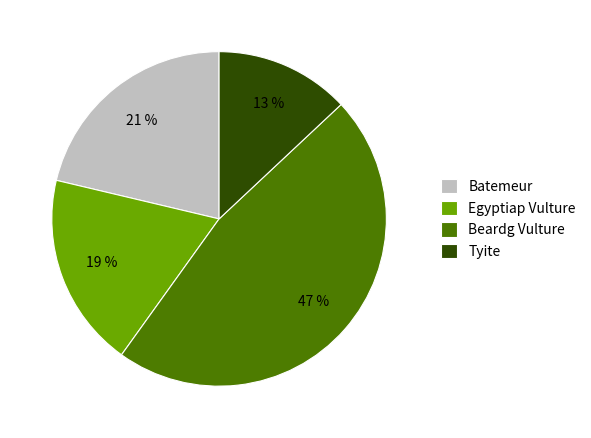

Which category has the biggest portion of the pie?

Beardg Vulture